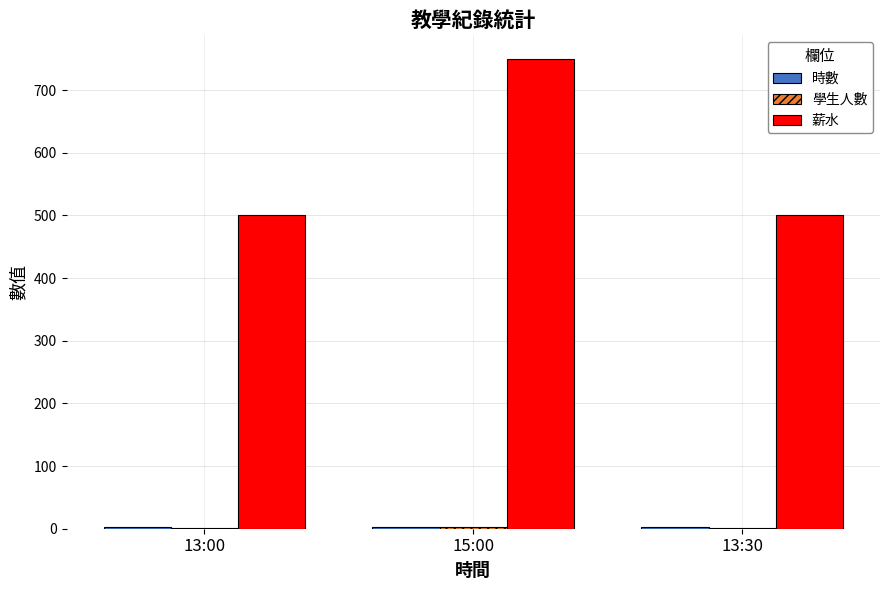

Are the bars horizontal?

No